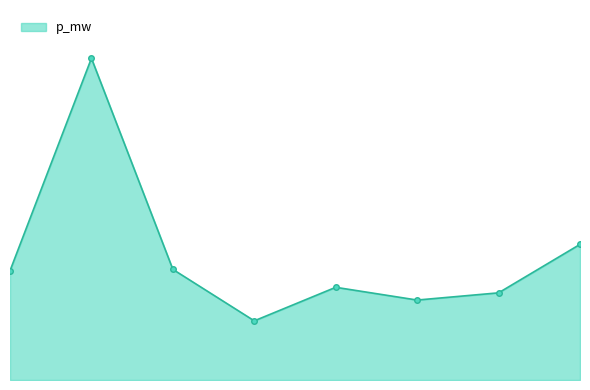

What is the sum of all values?

0.2